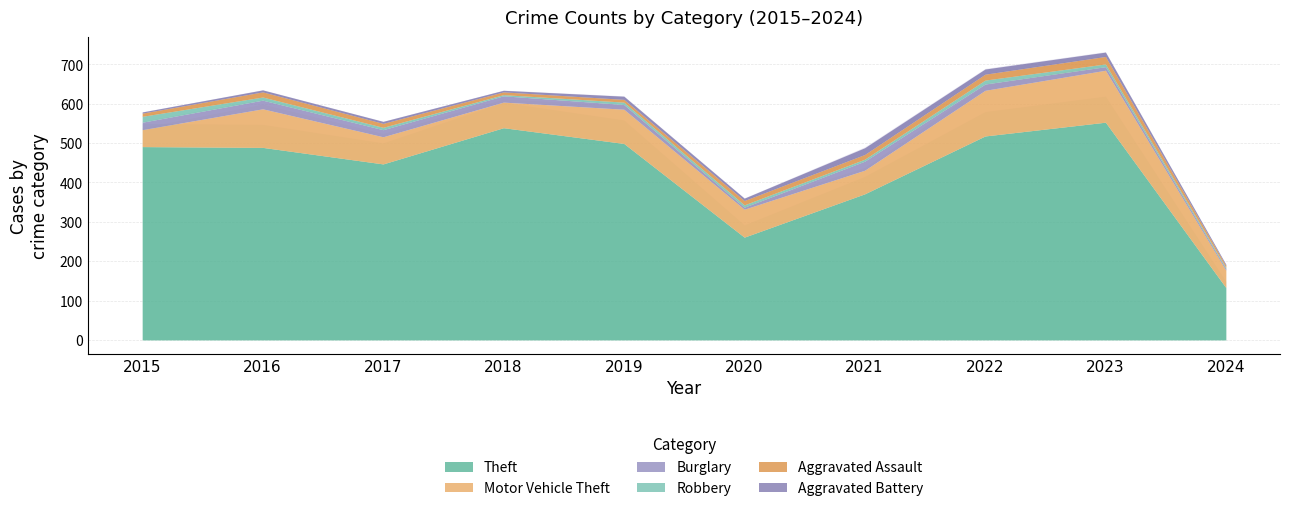

The value of Aggravated Assault at 2021 is 16. True or false?

False